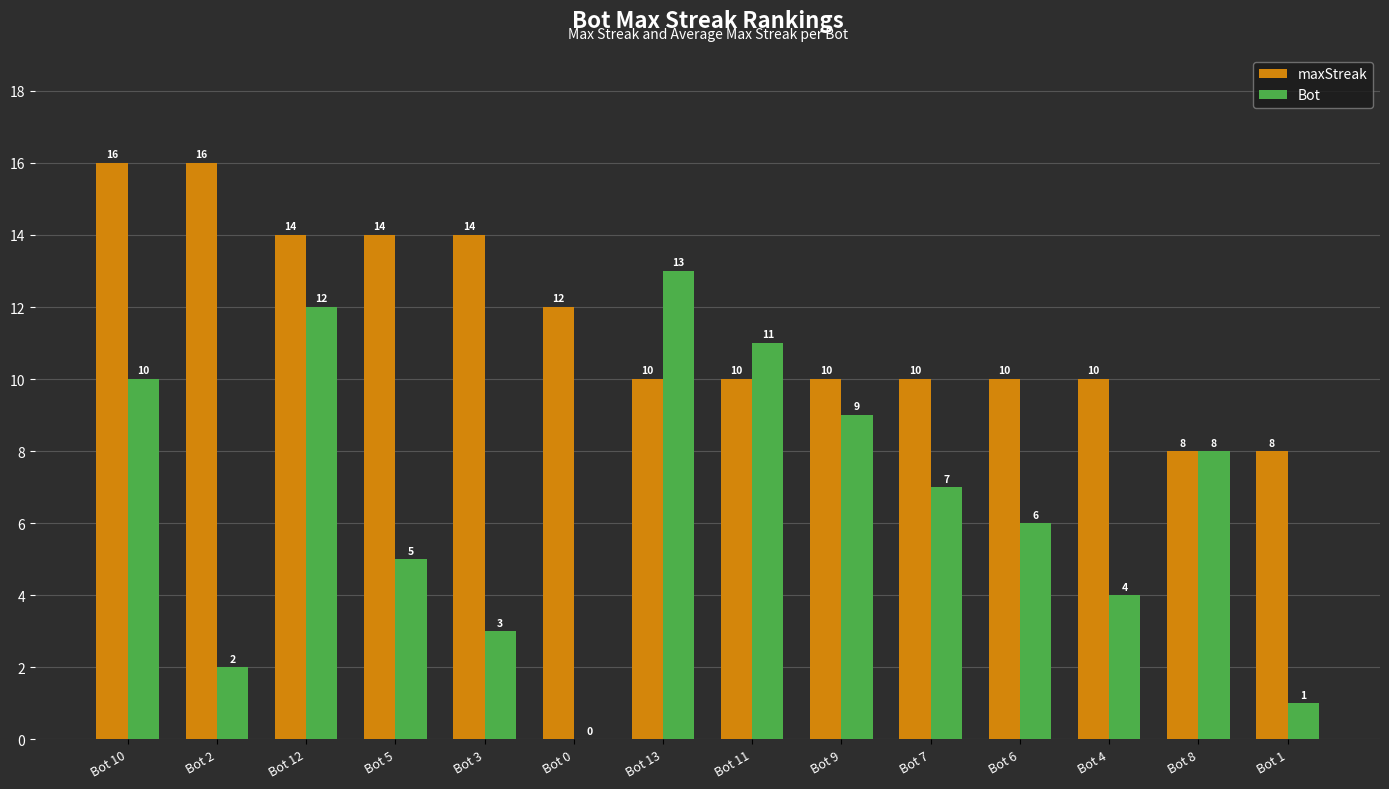

At which label is Bot closest to 6?

Bot 6